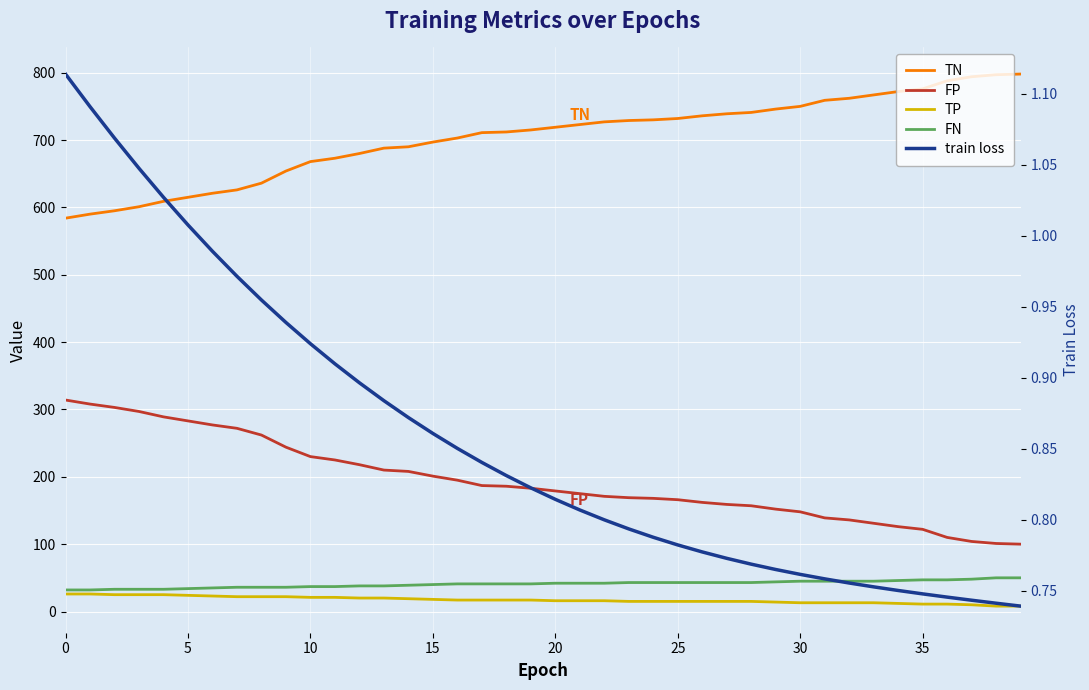

What is the difference between the maximum and minimum values in the FN series?

18.0